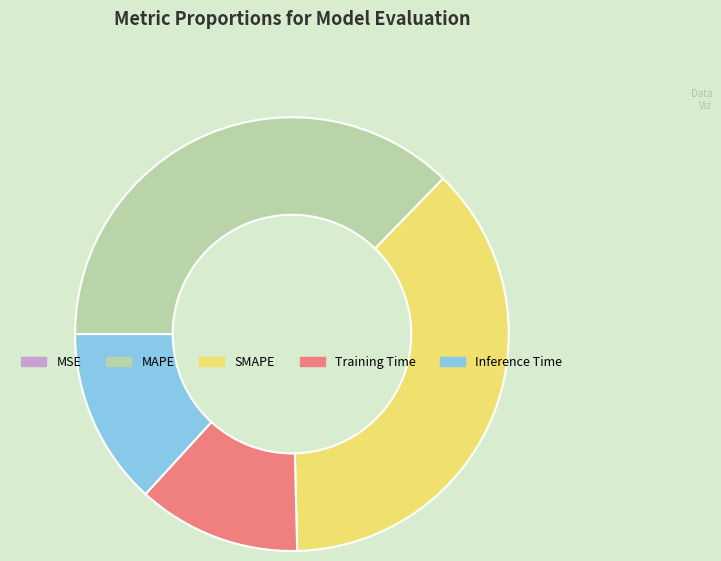

Is there a majority slice in this chart?

No